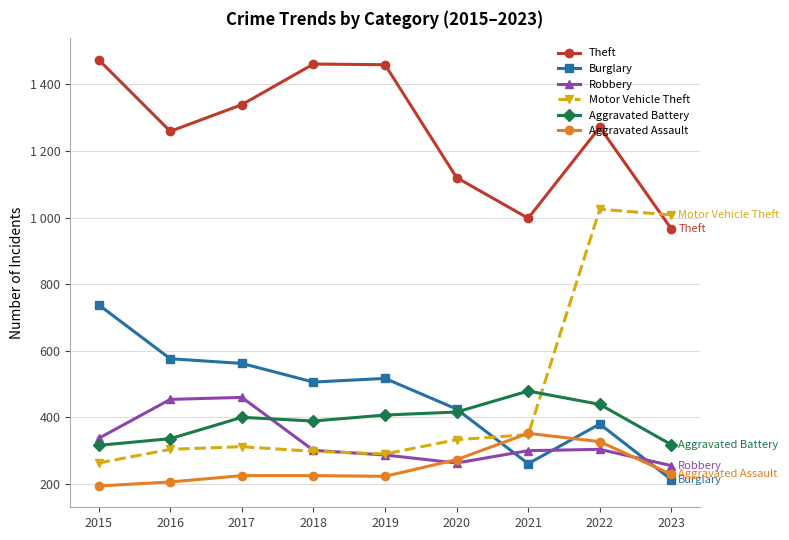

Which series has the largest range (max minus min)?

Motor Vehicle Theft